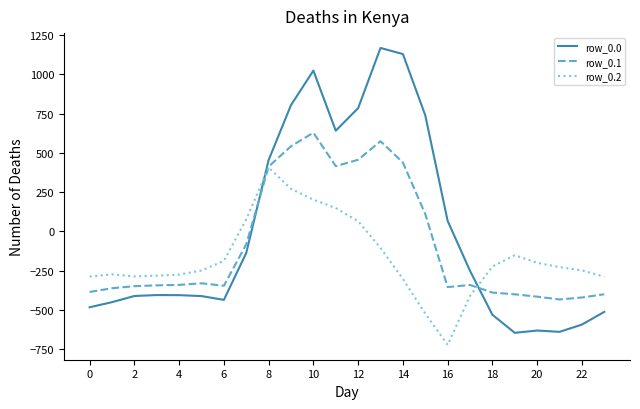

What is the difference between the second highest and minimum values in the row_0.2 series?

992.3